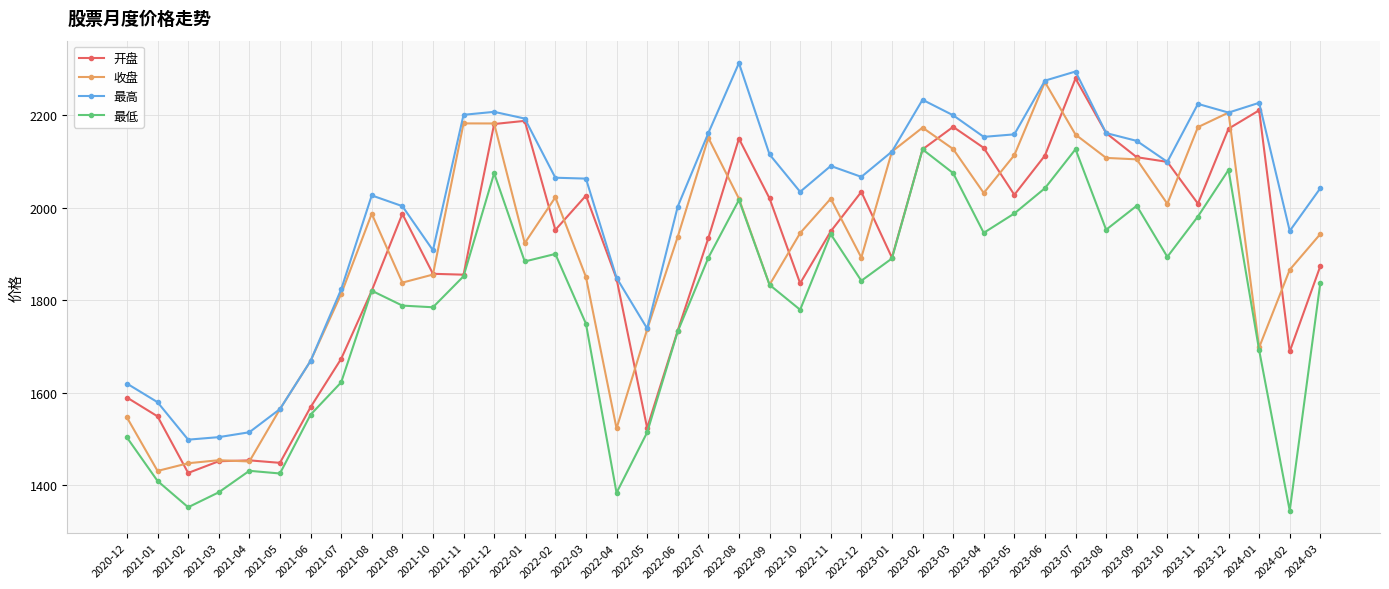

What is the difference between the 最低 values at 2020-12 and 2022-02?

396.9